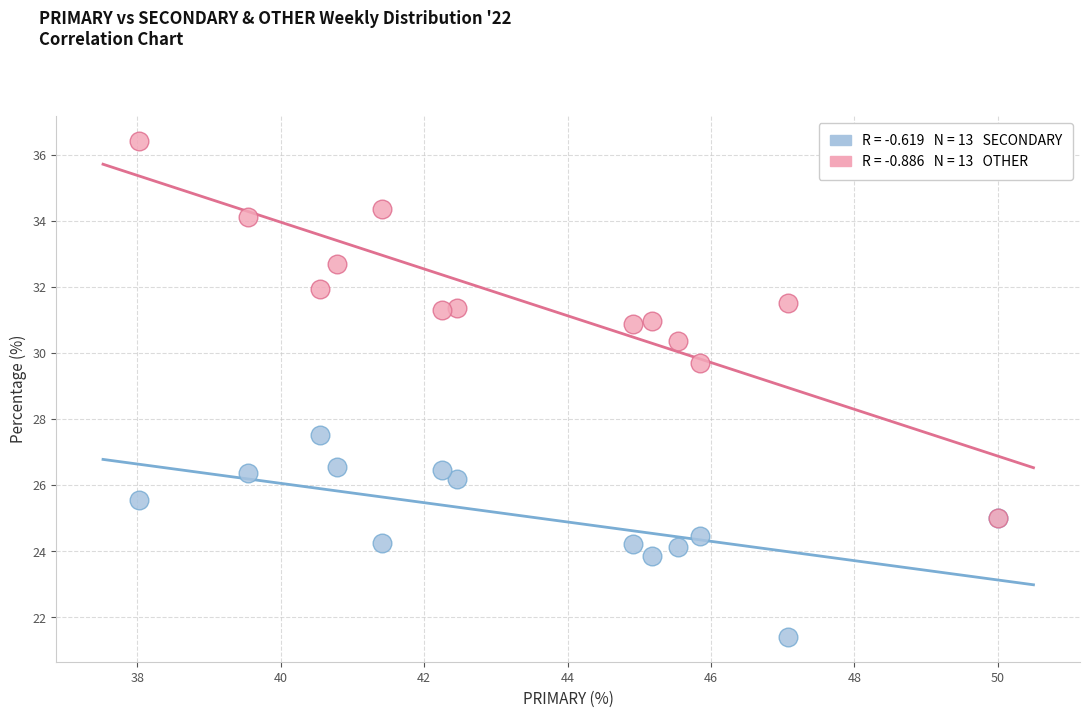

Across all series, what Y value is closest to 28?

27.5